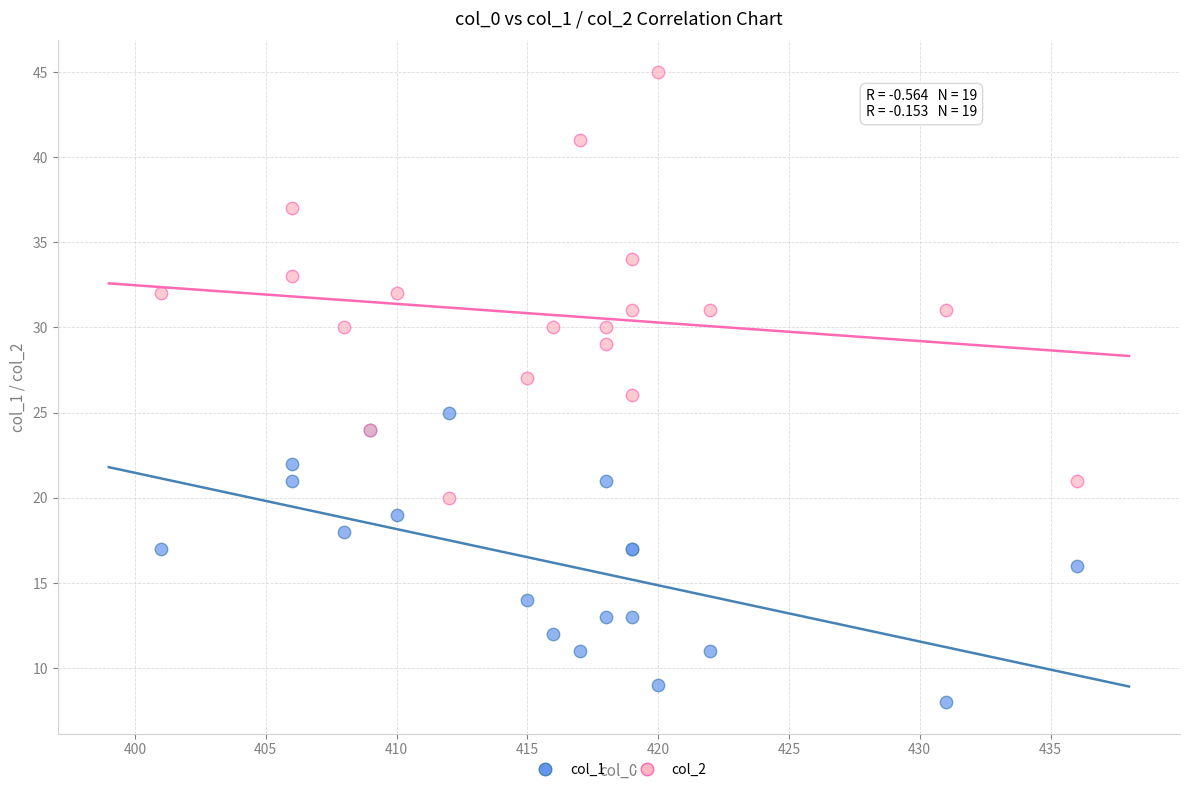

Which series has the largest Y range (max minus min)?

col_2